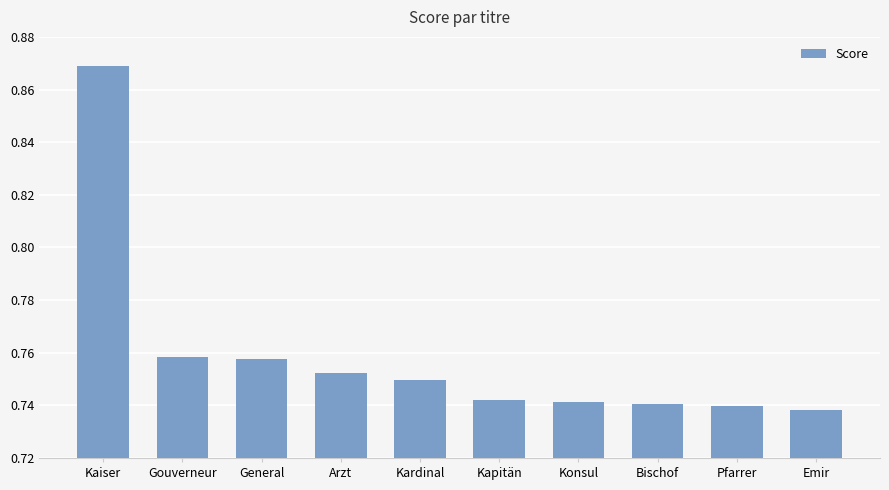

At which category does the chart reach its peak across all series?

Kaiser